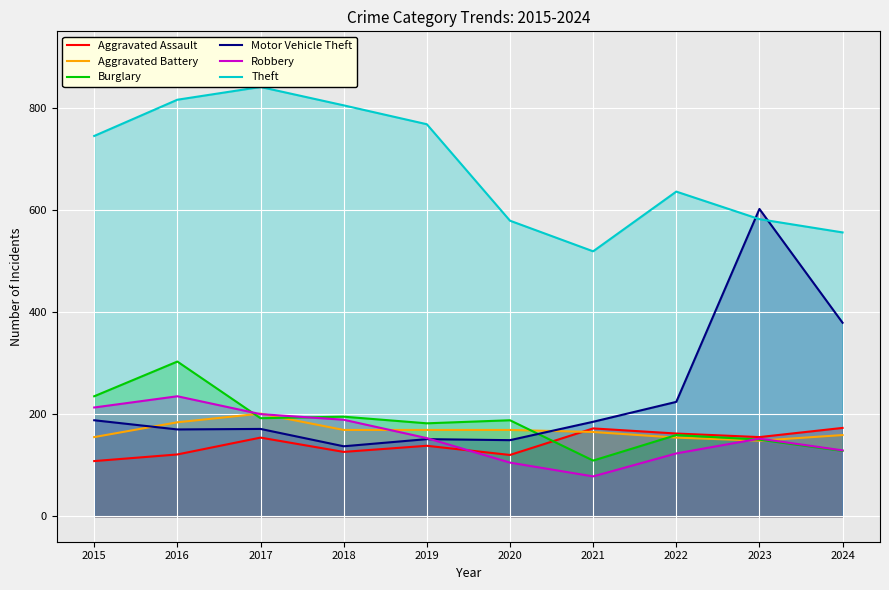

What is the spread (max minus min) of values at 2022?

513